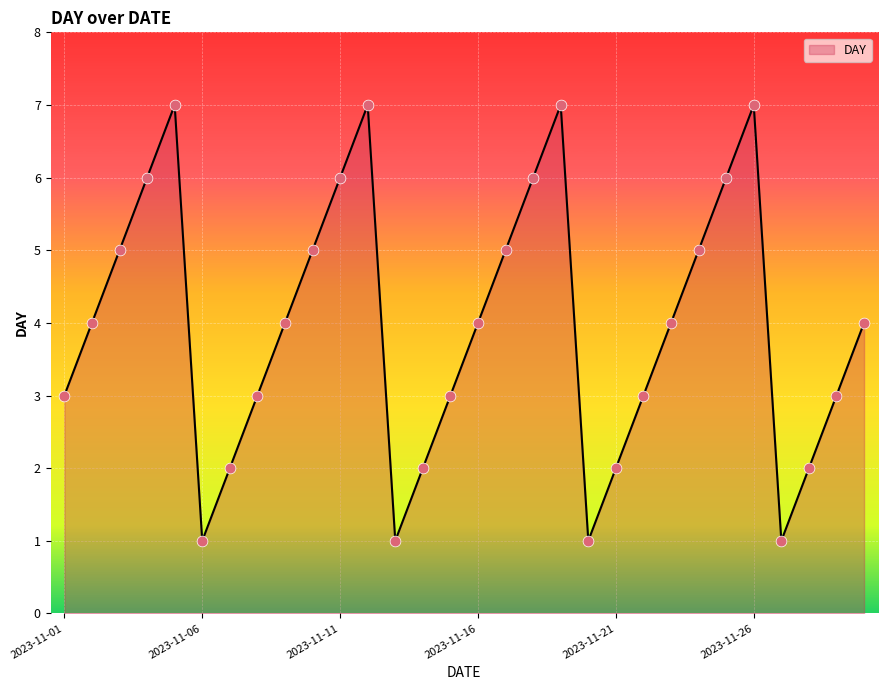

What is the greatest value displayed?

7